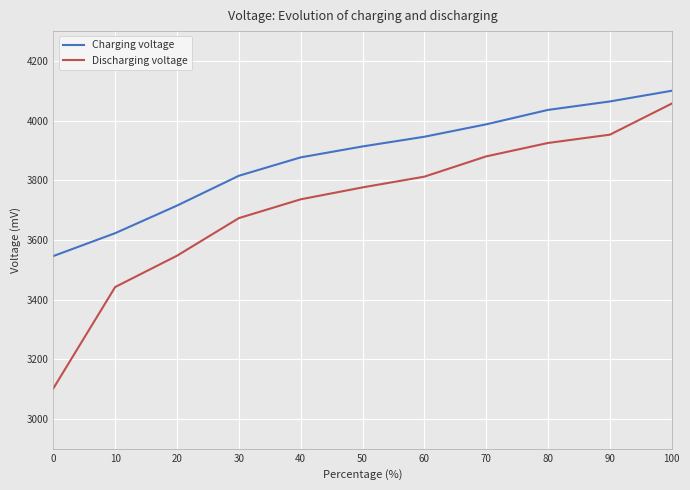

True or false: Charging voltage and Discharging voltage cross at least once.

False